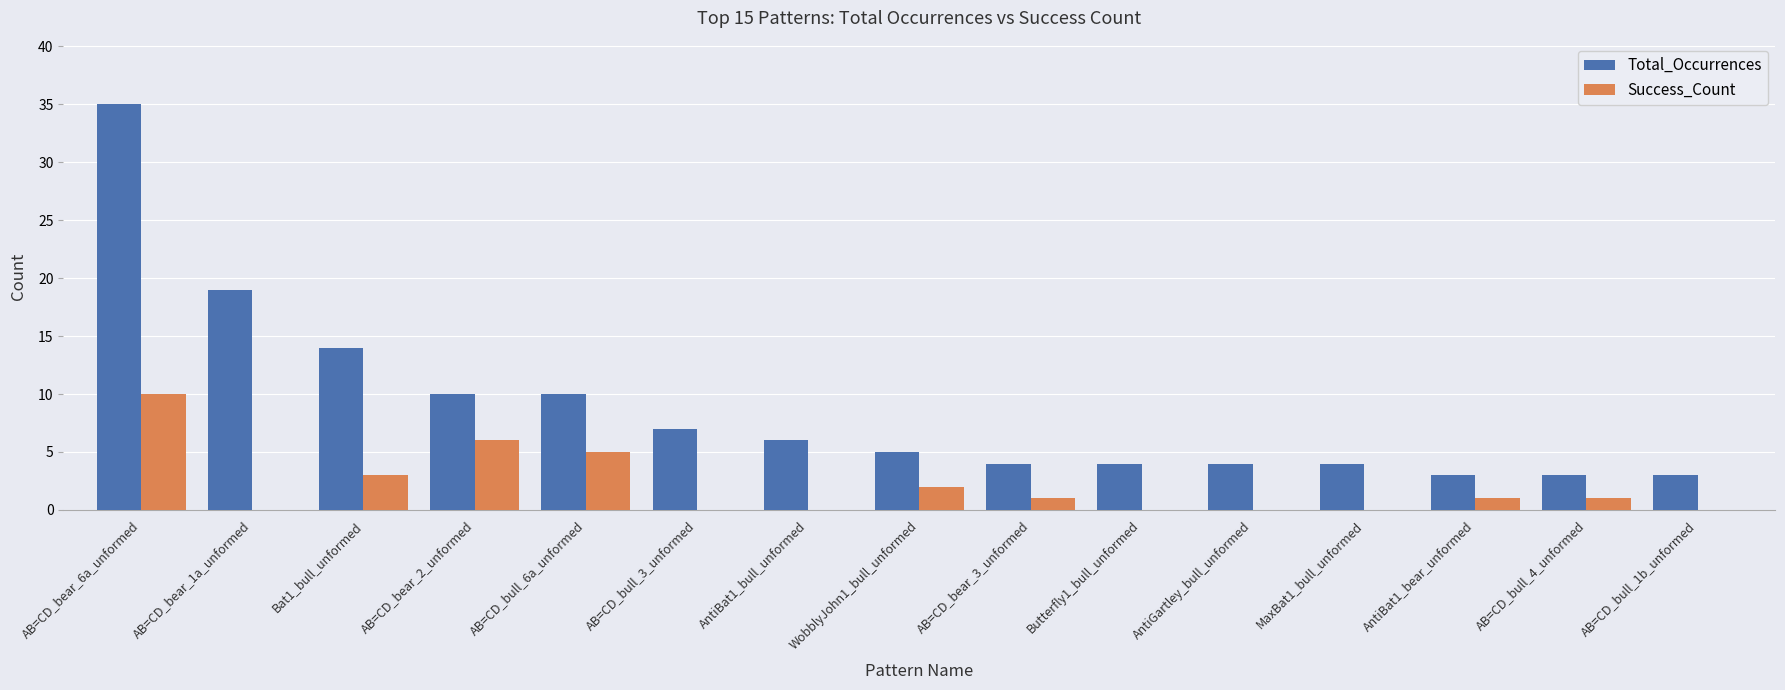

What is the sum of the Success_Count values at AB=CD_bull_6a_unformed and AB=CD_bear_1a_unformed?

5